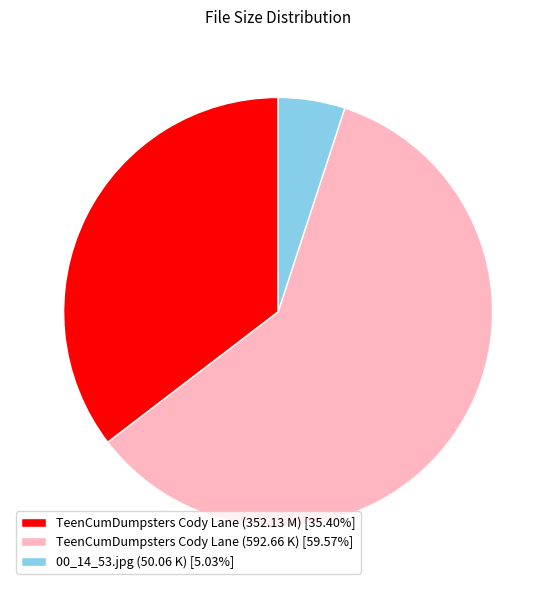

Rank the categories by value from highest to lowest.

TeenCumDumpsters Cody Lane (592.66 K), TeenCumDumpsters Cody Lane (352.13 M), 00_14_53.jpg (50.06 K)